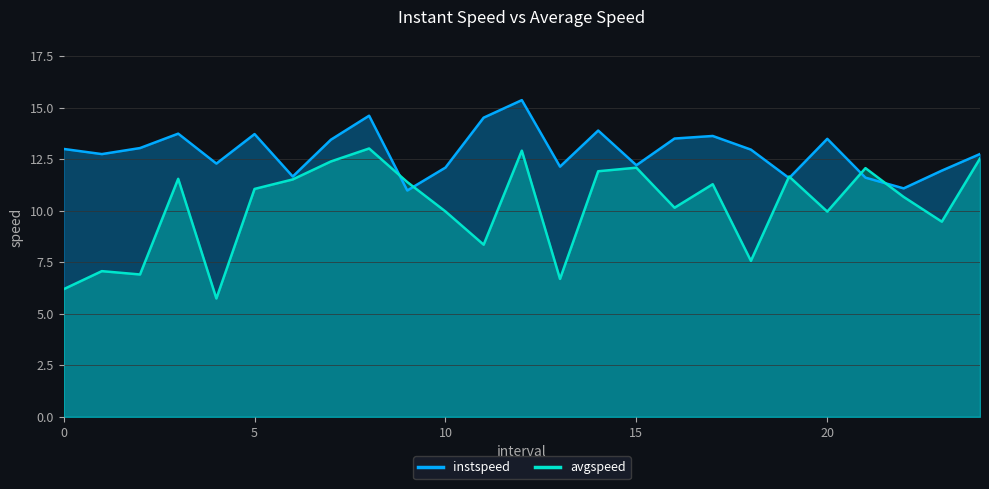

What is the value of the avgspeed point at the 15th from the left?

11.9